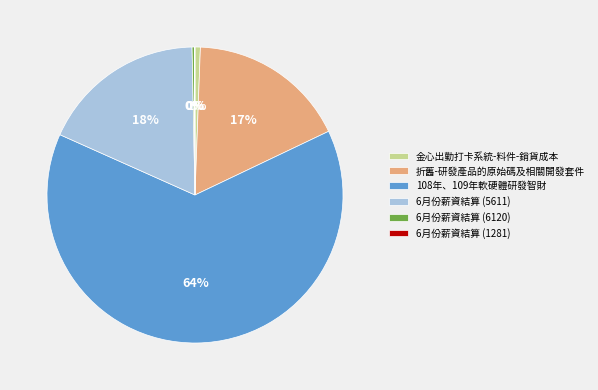

To the nearest percent, what portion does 折舊-研發產品的原始碼及相關開發套件 represent?

17%